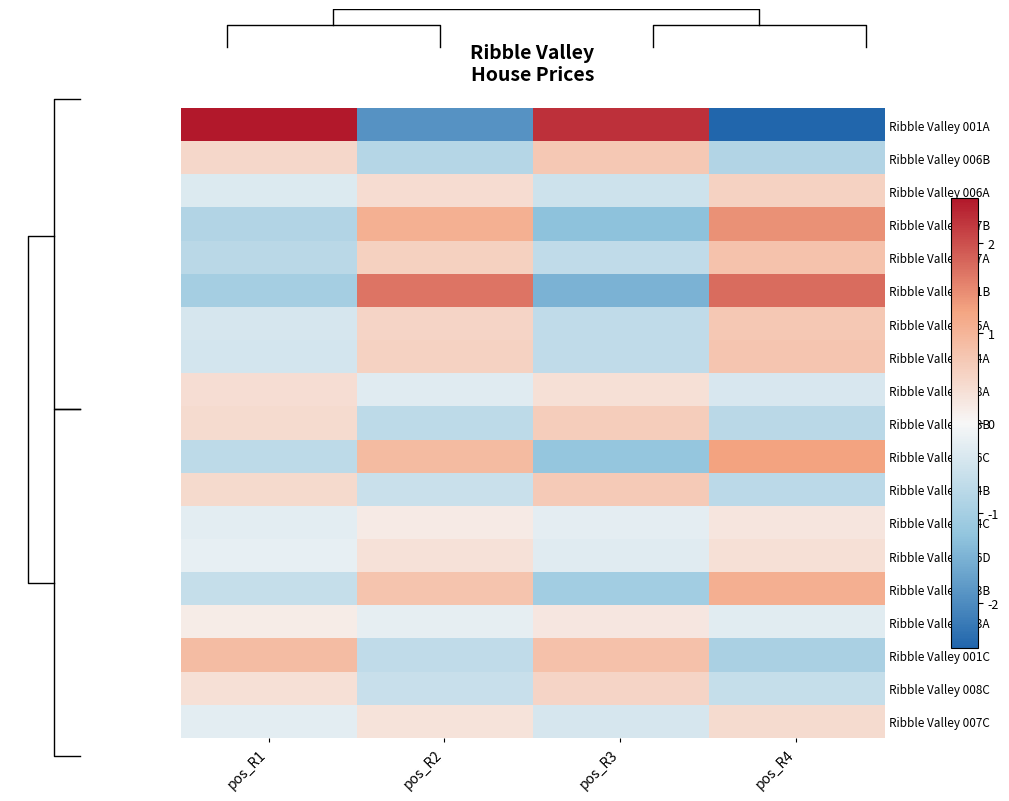

Reading left to right, list all the values displayed in this chart.

Ribble Valley 001A: pos_R1=2.5	pos_R2=-1.9	pos_R3=2.3	pos_R4=-2.5
Ribble Valley 006B: pos_R1=0.5	pos_R2=-0.8	pos_R3=0.7	pos_R4=-0.8
Ribble Valley 006A: pos_R1=-0.3	pos_R2=0.4	pos_R3=-0.5	pos_R4=0.6
Ribble Valley 007B: pos_R1=-0.9	pos_R2=1.1	pos_R3=-1.3	pos_R4=1.4
Ribble Valley 007A: pos_R1=-0.8	pos_R2=0.6	pos_R3=-0.7	pos_R4=0.8
Ribble Valley 001B: pos_R1=-1.0	pos_R2=1.7	pos_R3=-1.5	pos_R4=1.8
Ribble Valley 005A: pos_R1=-0.4	pos_R2=0.5	pos_R3=-0.7	pos_R4=0.7
Ribble Valley 004A: pos_R1=-0.4	pos_R2=0.6	pos_R3=-0.7	pos_R4=0.7
Ribble Valley 008A: pos_R1=0.4	pos_R2=-0.3	pos_R3=0.3	pos_R4=-0.4
Ribble Valley 008B: pos_R1=0.4	pos_R2=-0.7	pos_R3=0.6	pos_R4=-0.8
Ribble Valley 006C: pos_R1=-0.7	pos_R2=0.9	pos_R3=-1.2	pos_R4=1.3
Ribble Valley 004B: pos_R1=0.4	pos_R2=-0.6	pos_R3=0.7	pos_R4=-0.7
Ribble Valley 004C: pos_R1=-0.3	pos_R2=0.2	pos_R3=-0.2	pos_R4=0.3
Ribble Valley 006D: pos_R1=-0.2	pos_R2=0.3	pos_R3=-0.3	pos_R4=0.3
Ribble Valley 003B: pos_R1=-0.6	pos_R2=0.8	pos_R3=-1.0	pos_R4=1.1
Ribble Valley 003A: pos_R1=0.2	pos_R2=-0.2	pos_R3=0.2	pos_R4=-0.3
Ribble Valley 001C: pos_R1=0.9	pos_R2=-0.7	pos_R3=0.8	pos_R4=-0.9
Ribble Valley 008C: pos_R1=0.3	pos_R2=-0.6	pos_R3=0.5	pos_R4=-0.6
Ribble Valley 007C: pos_R1=-0.2	pos_R2=0.3	pos_R3=-0.4	pos_R4=0.4